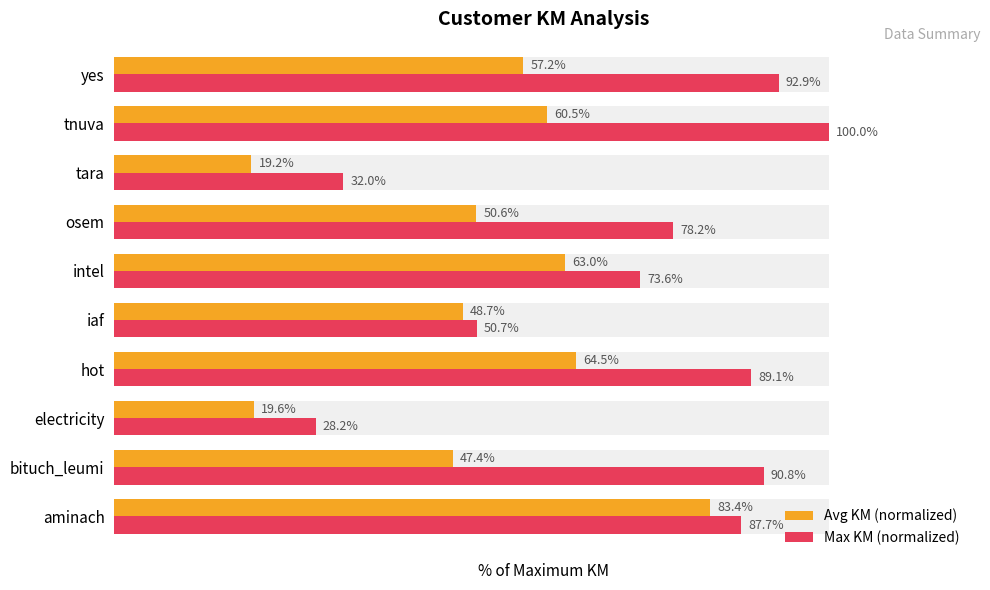

What is the sum of all Avg KM (normalized) values?

514.1